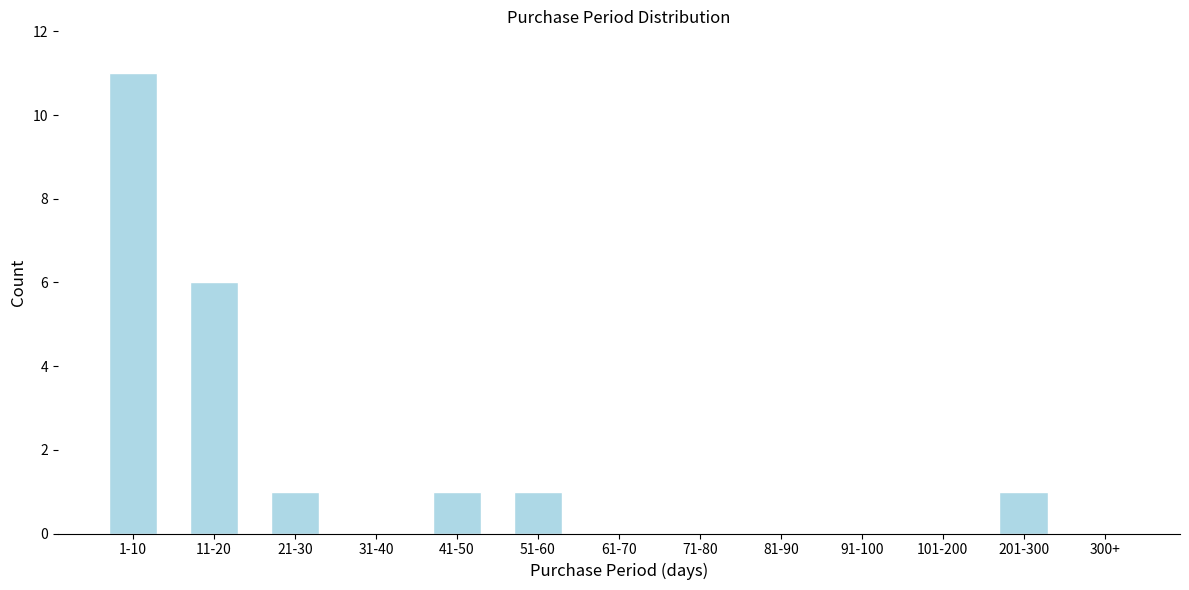

Reading left to right, transcribe all the data shown in this chart.

1-10=11	11-20=6	21-30=1	31-40=0	41-50=1	51-60=1	61-70=0	71-80=0	81-90=0	91-100=0	101-200=0	201-300=1	300+=0